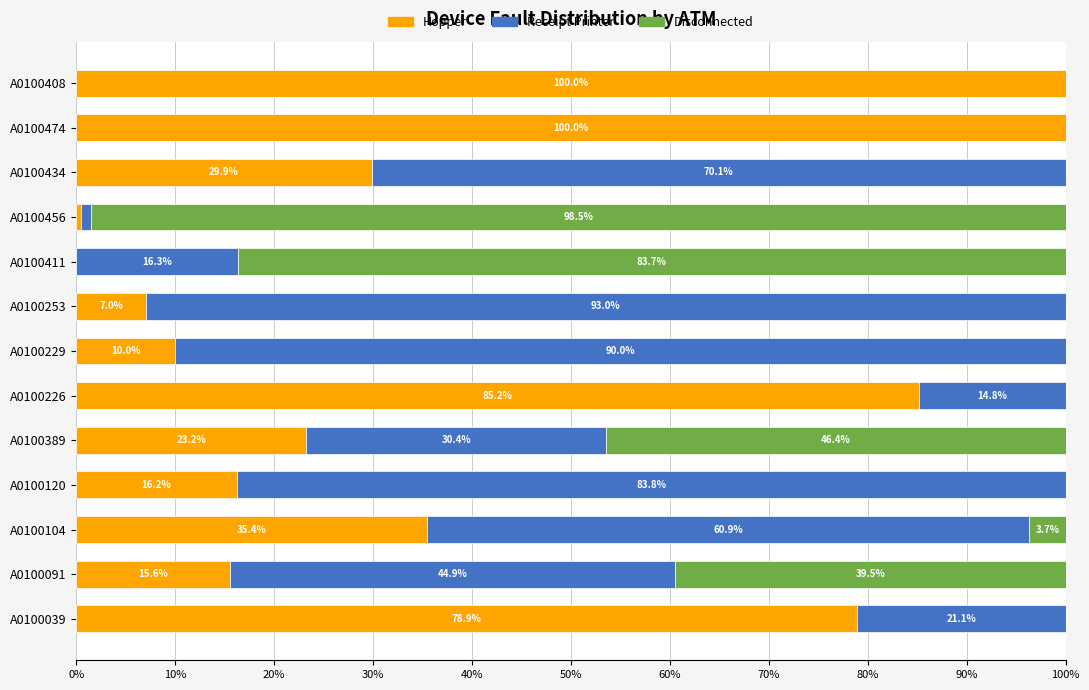

What is the sum of all Hopper values?

501.9